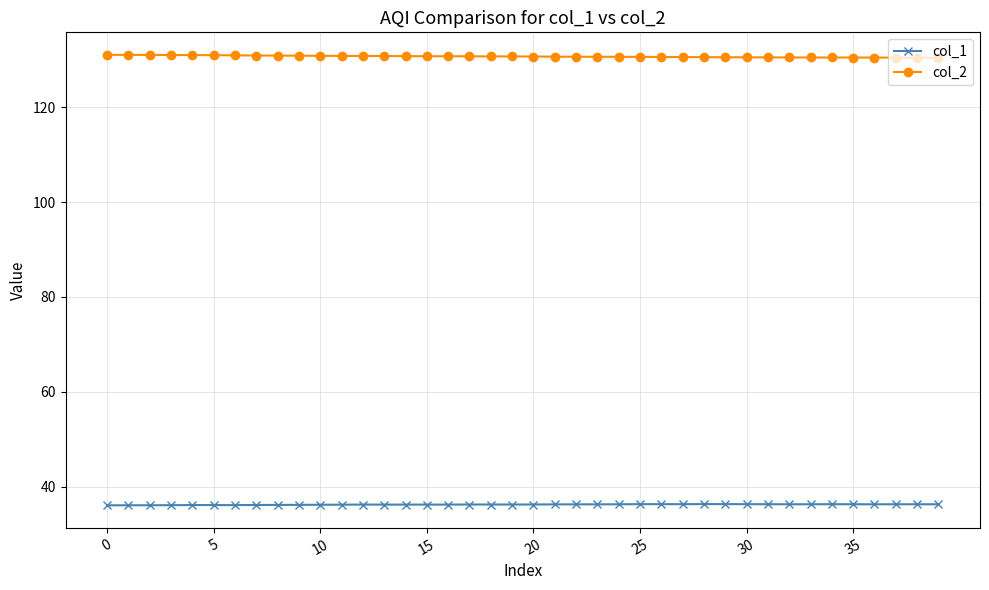

In col_2, how many points are lower than both neighbors (excluding endpoints)?

2